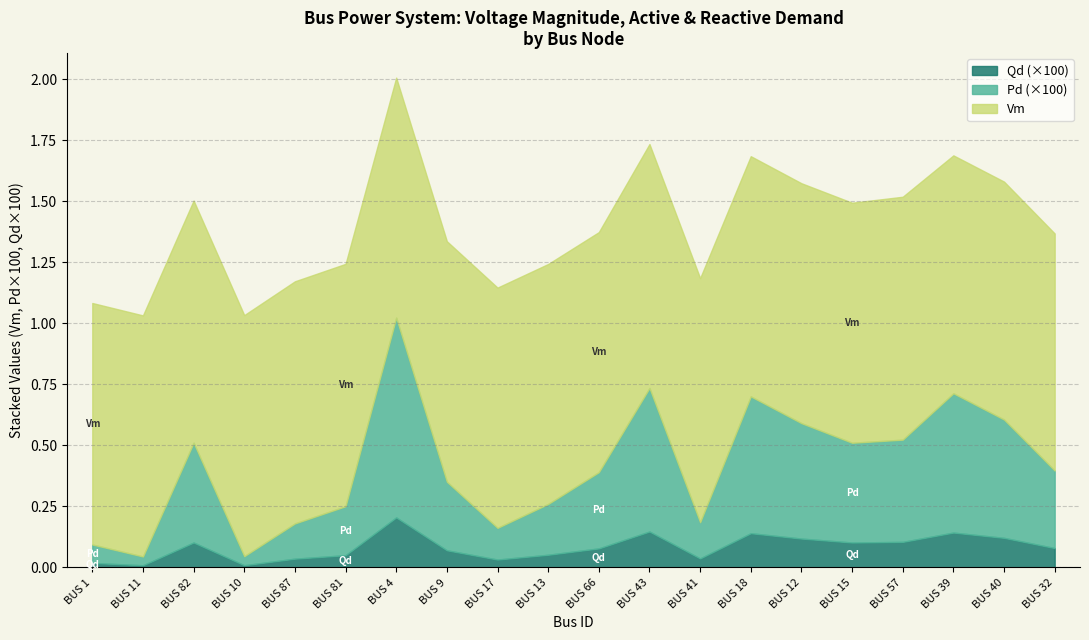

Is it true that Qd equals 0.0 at BUS 66?

False